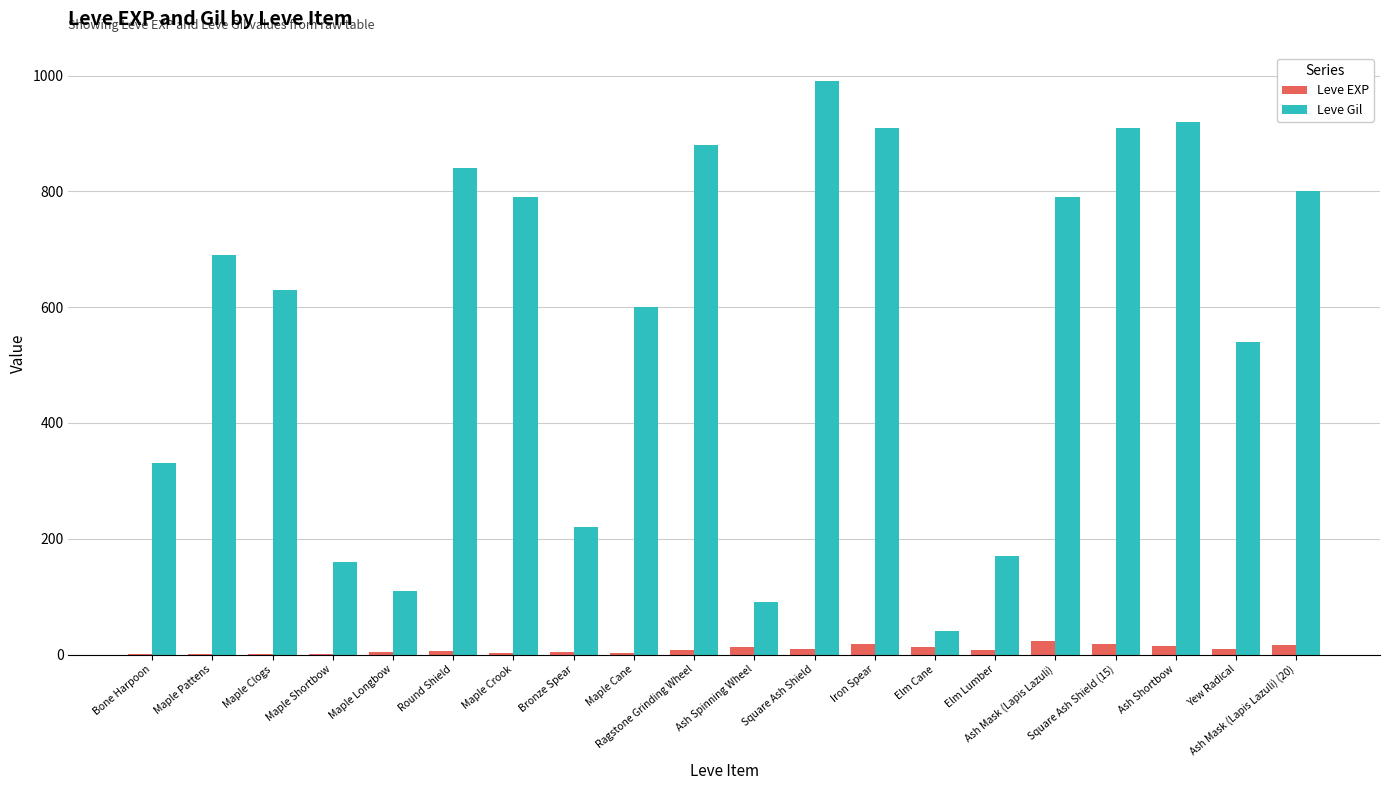

Which series has the largest total across all categories?

Leve Gil